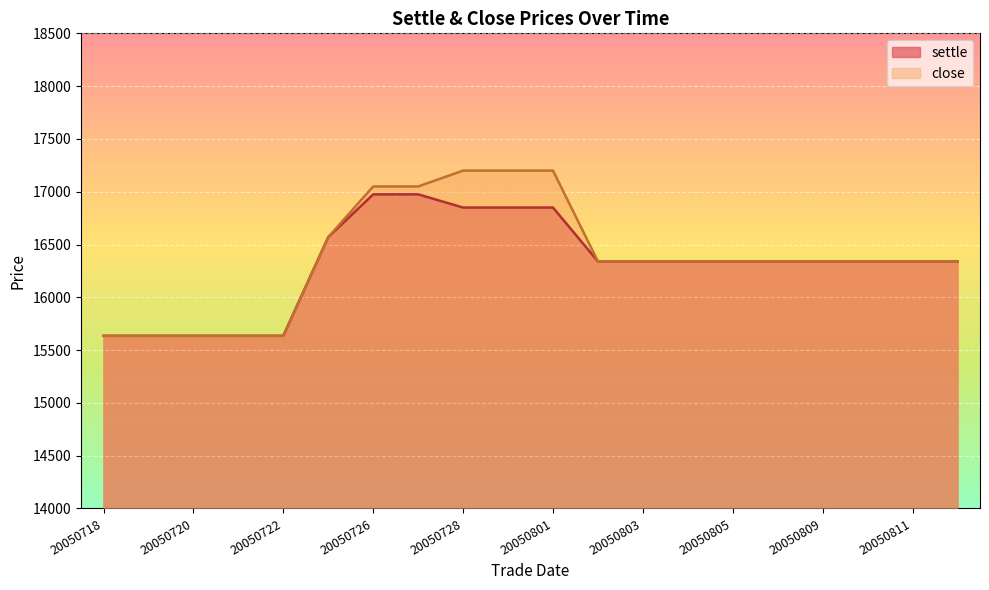

Where does the settle series first go above 16340?

20050725